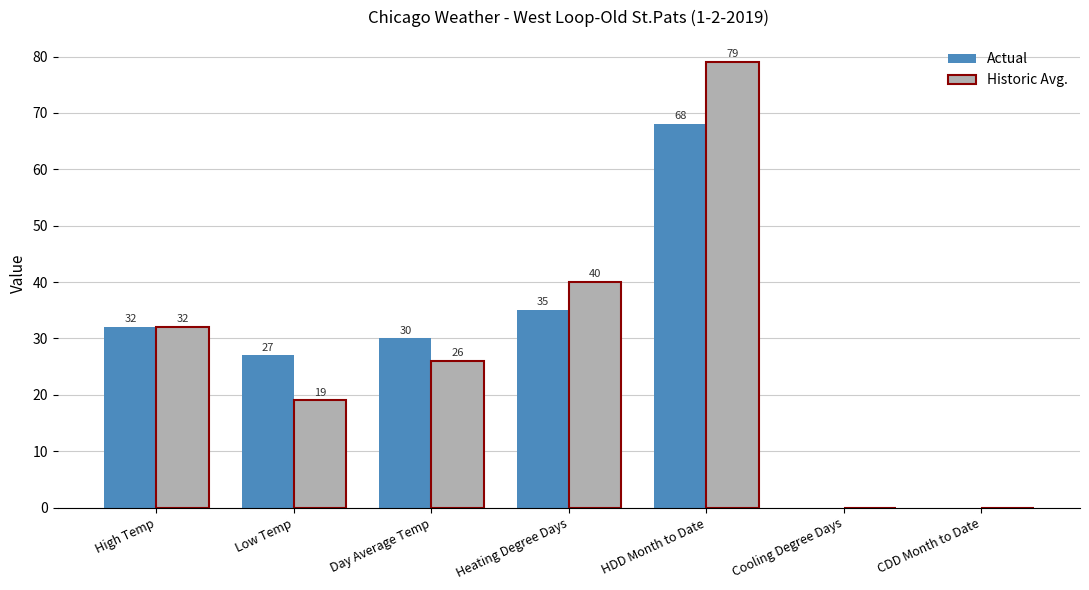

Are the bars horizontal?

No